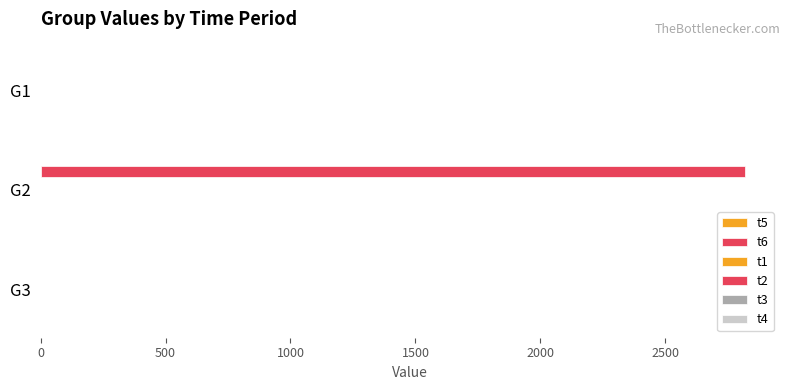

Which series has the largest range (max minus min)?

t6